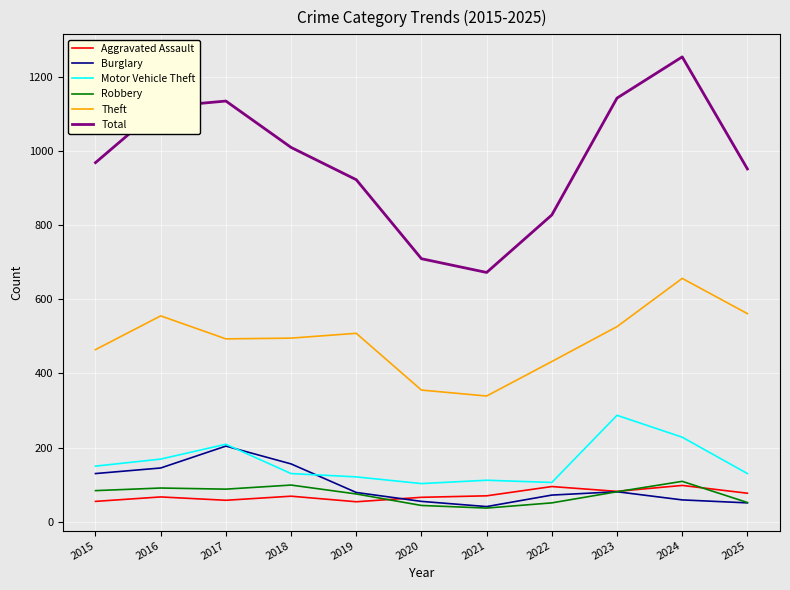

Which series changed the most between 2021 and 2025?

Total